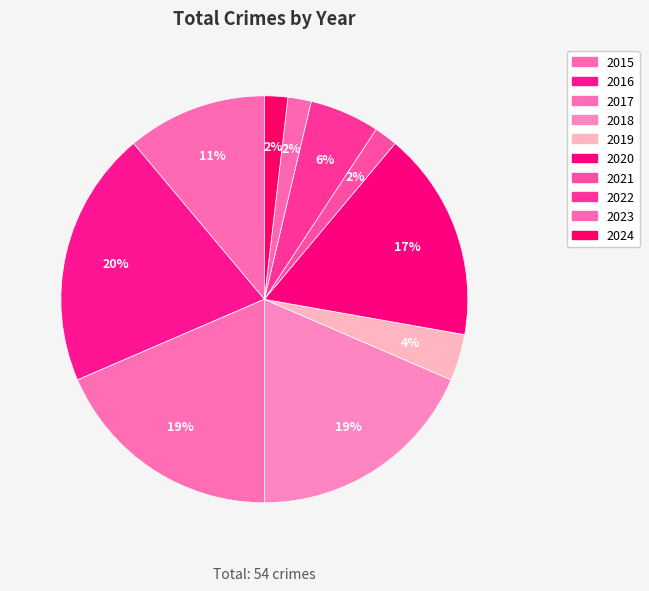

Does any single category account for the majority?

No